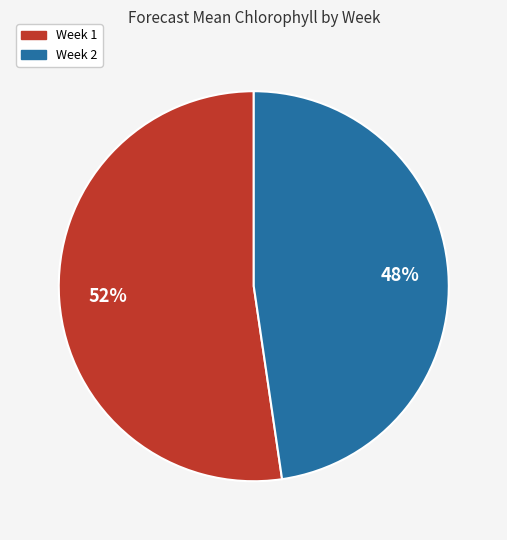

How many segments does this pie chart have?

2